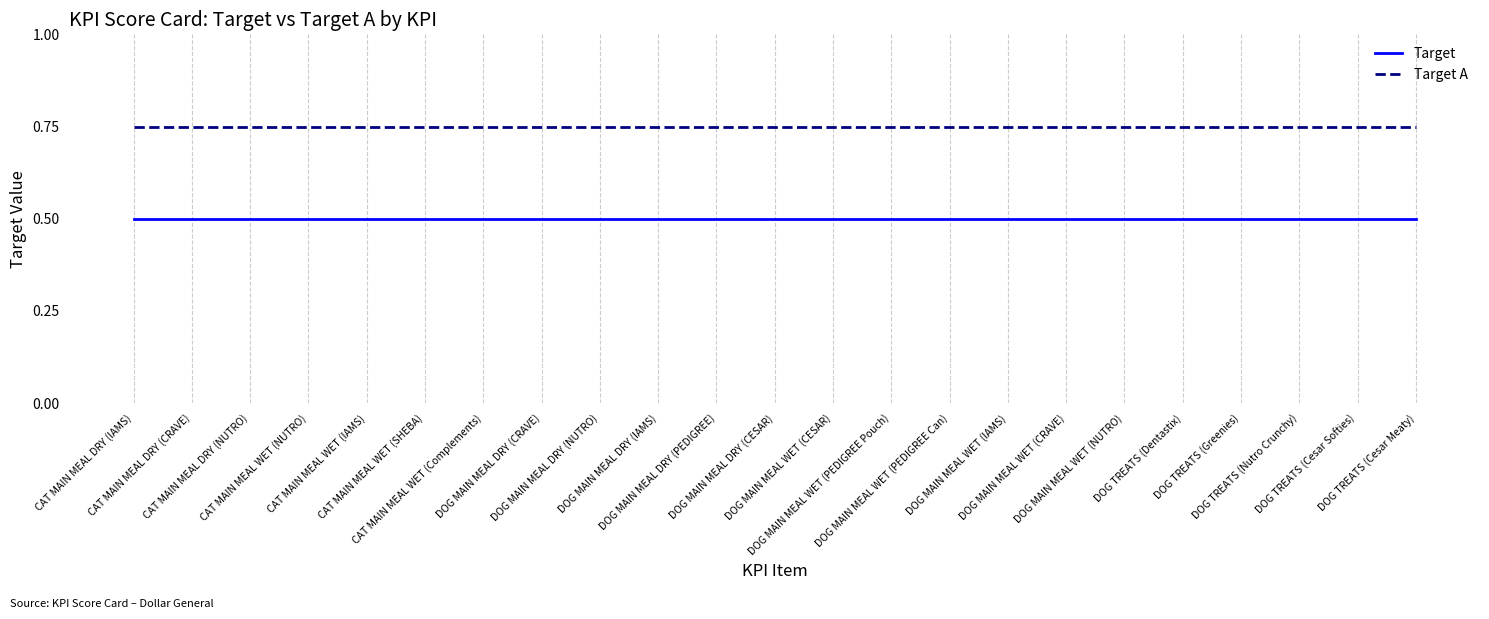

What position from the left is DOG MAIN MEAL WET (CRAVE)?

17